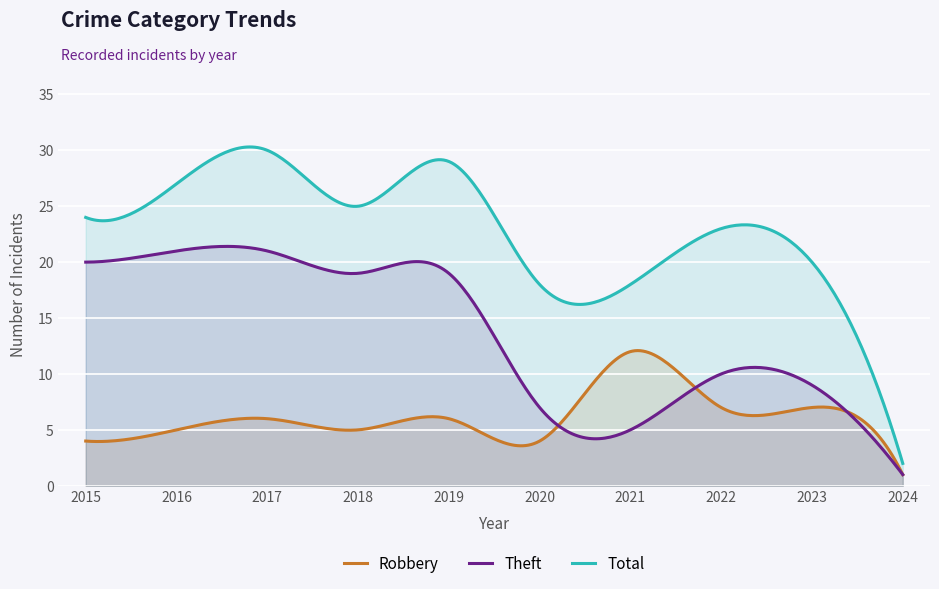

Reading left to right, list all the values displayed in this chart.

Robbery: 2015=4	2016=5	2017=6	2018=5	2019=6	2020=4	2021=12	2022=7	2023=7	2024=1
Theft: 2015=20	2016=21	2017=21	2018=19	2019=19	2020=7	2021=5	2022=10	2023=9	2024=1
Total: 2015=24	2016=27	2017=30	2018=25	2019=29	2020=18	2021=18	2022=23	2023=20	2024=2